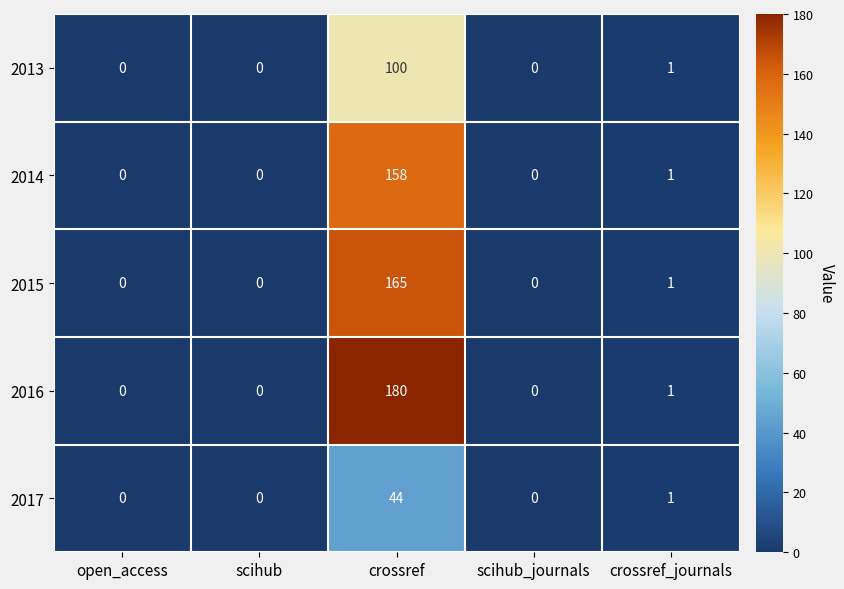

How many distinct data groups are displayed?

5